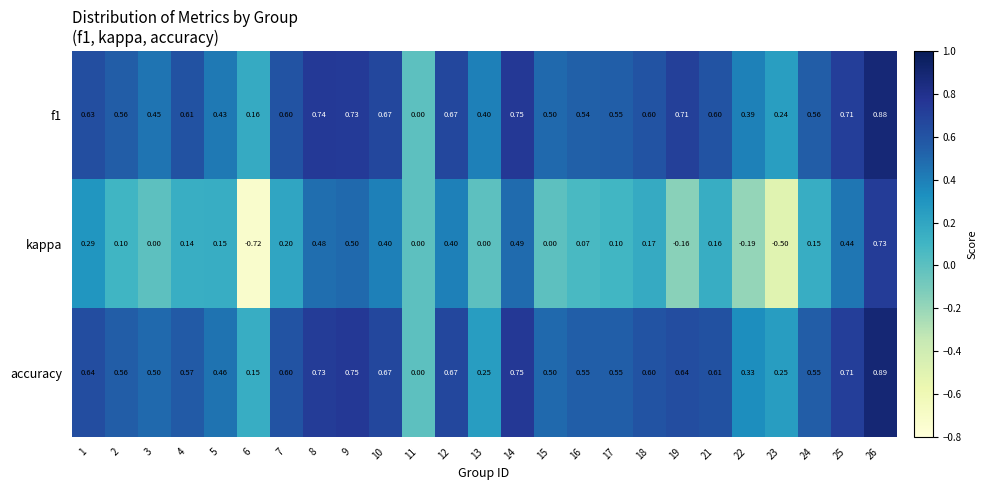

Which series has the widest spread of values?

kappa